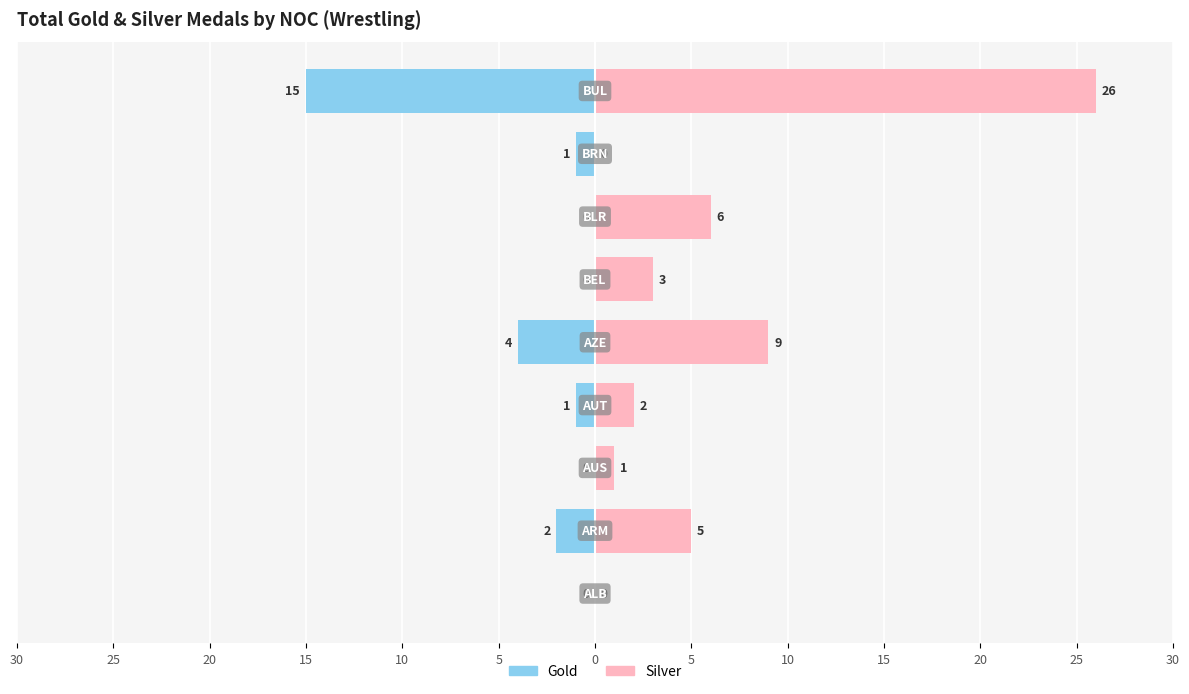

Which series has the largest range (max minus min)?

Silver